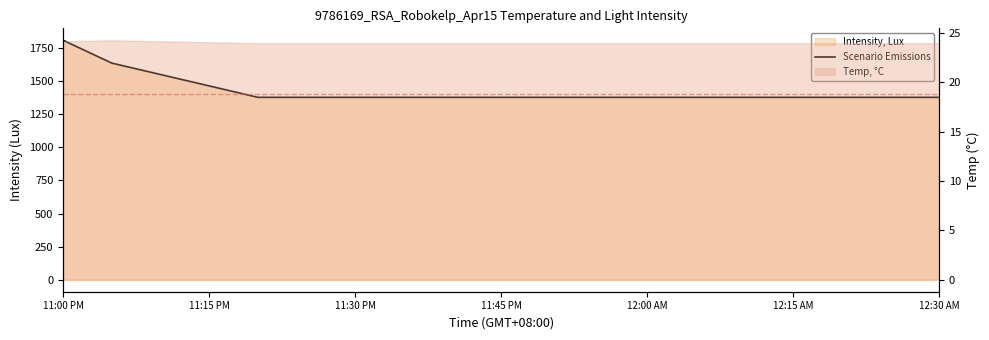

What is the maximum value shown in the chart?

1808.3